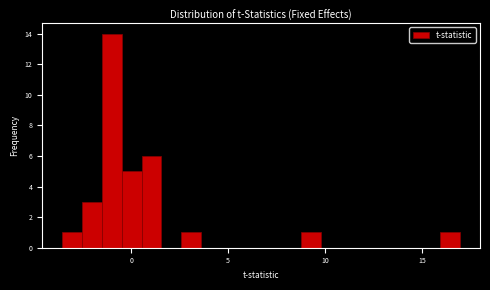

Read against the x-axis, roughly where is the centre of the tallest bar?

-1.0